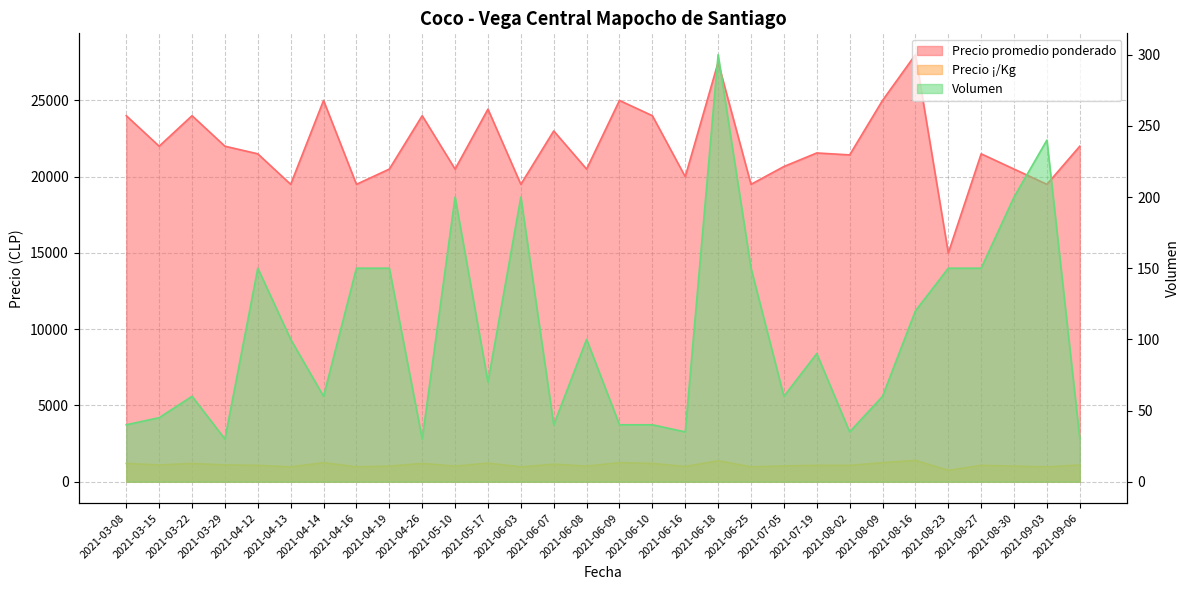

What is the label of the 17th point from the right?

2021-06-07